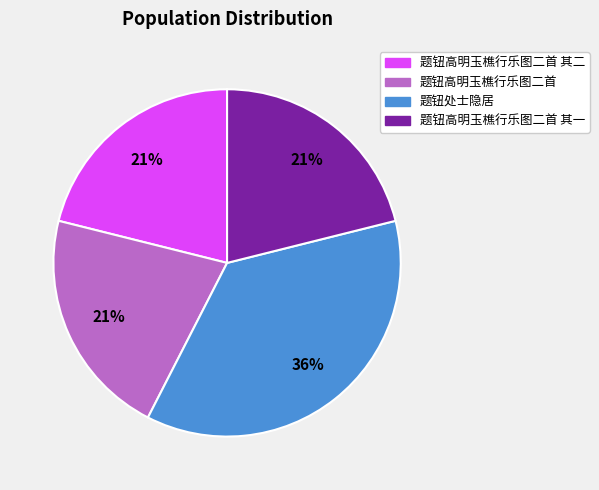

To the nearest percent, what is the difference between the largest and smallest slice percentages?

15%